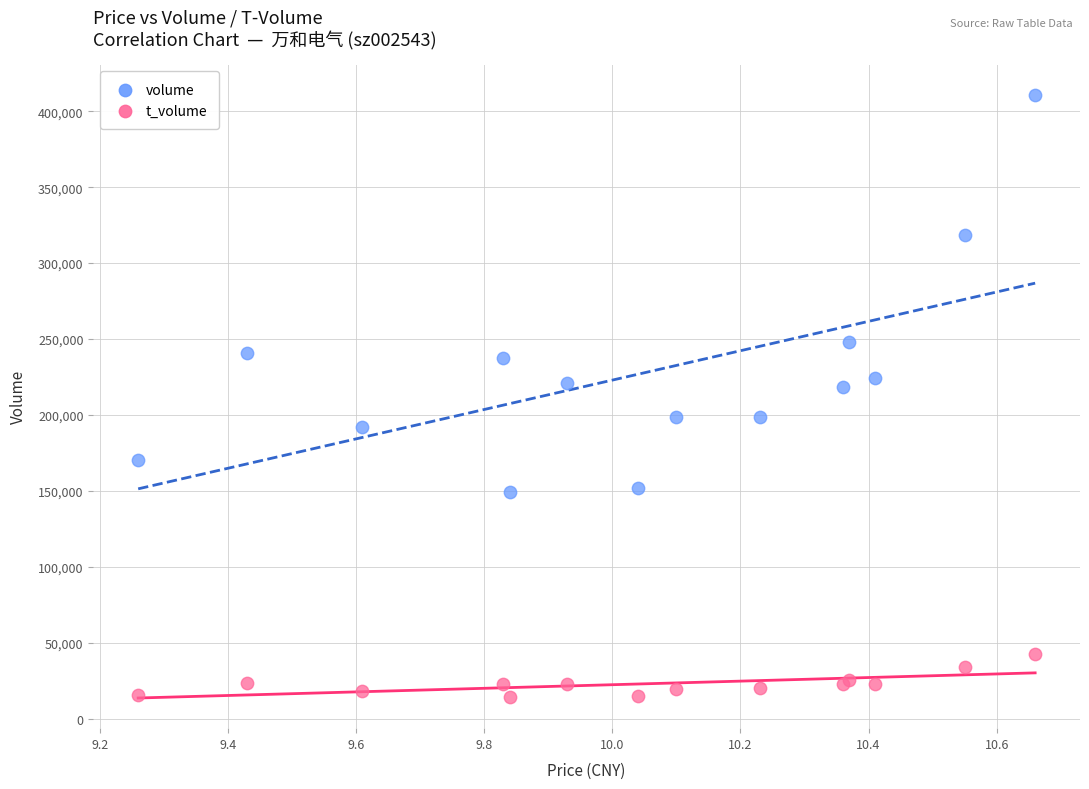

Which series contains the highest Y value?

volume